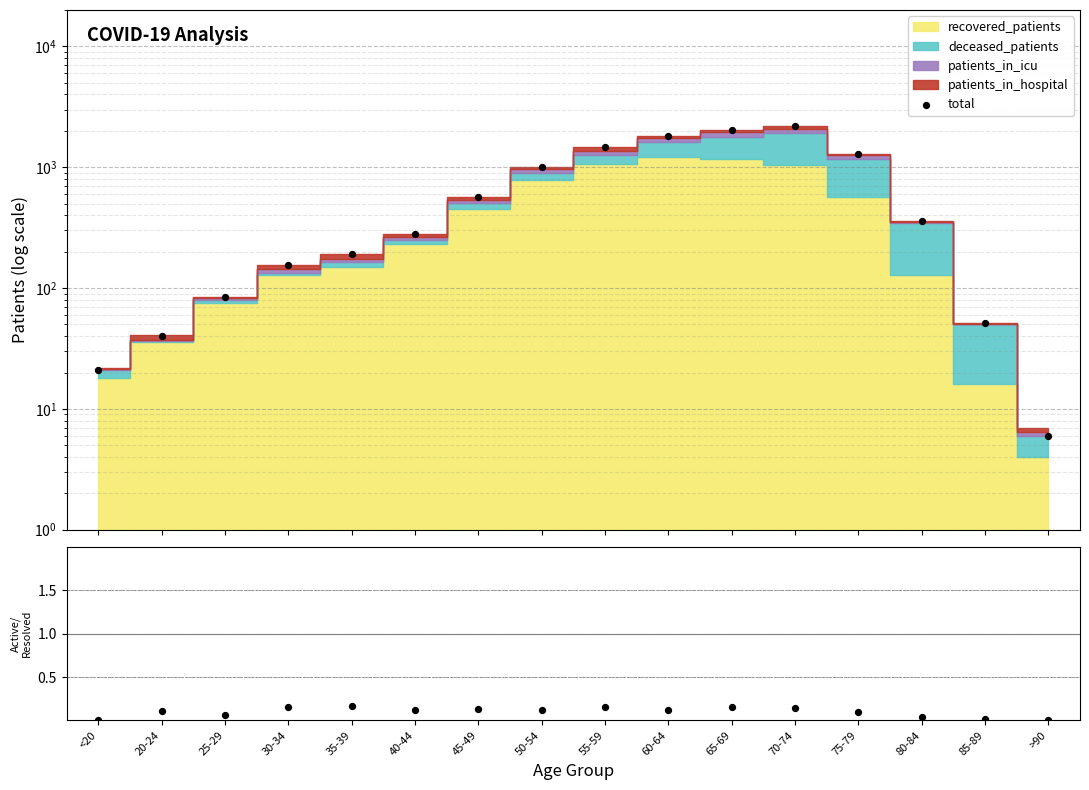

Which series has the largest total across all categories?

total